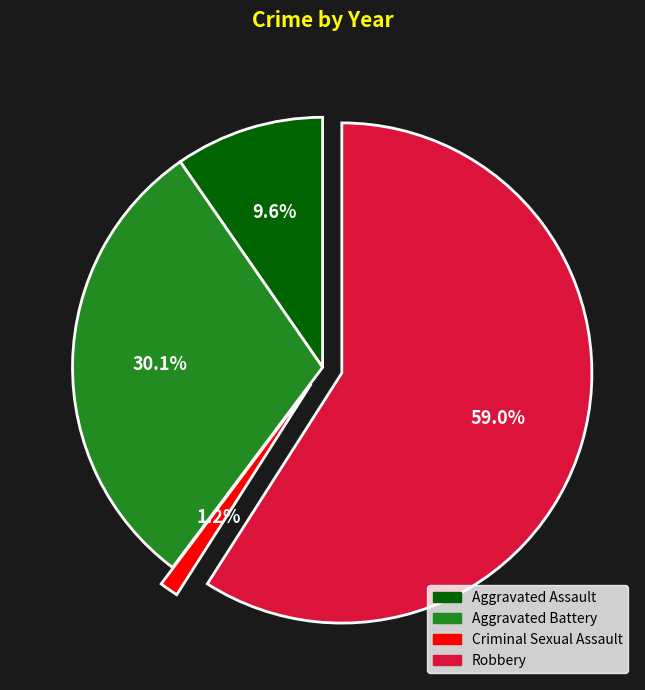

How much of the chart is everything except Aggravated Battery?

69.9%